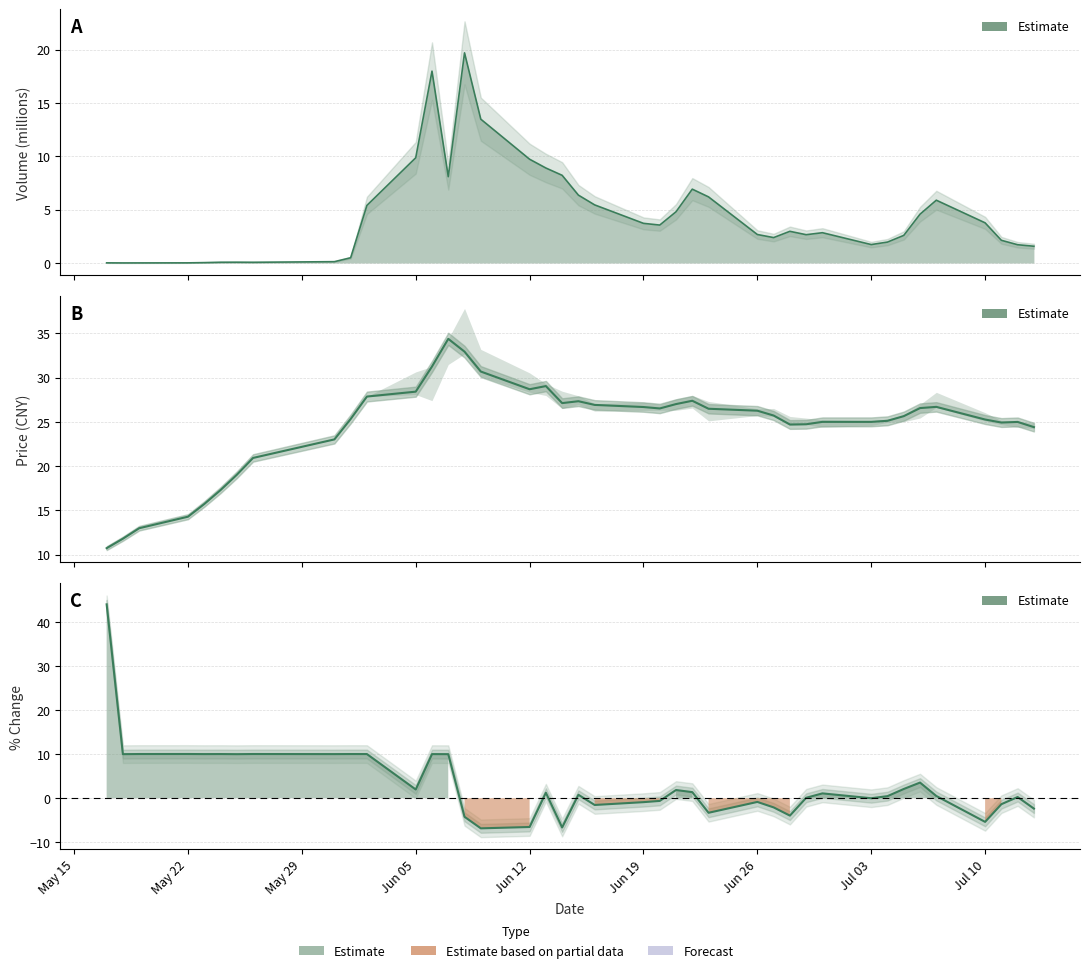

True or false: pctChg and close cross at least once.

True